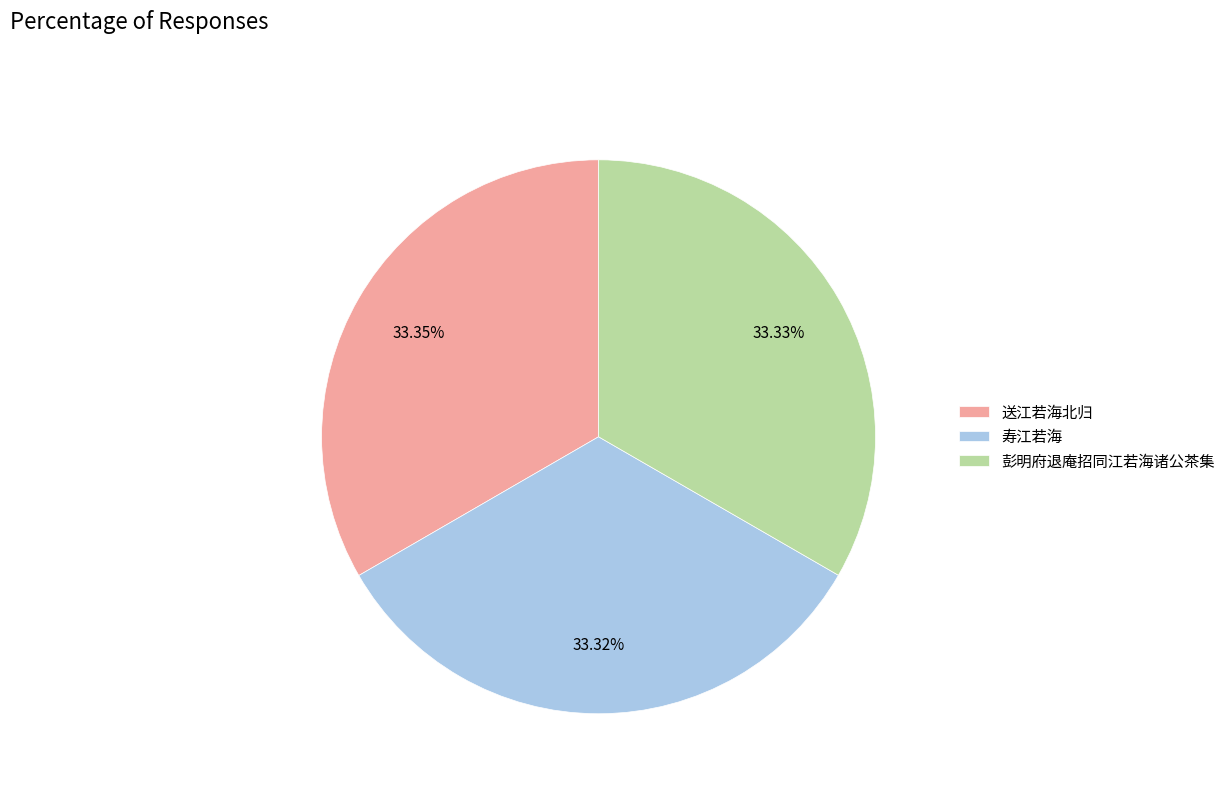

Approximately how many times larger is the value at 送江若海北归 compared to 寿江若海?

1.0